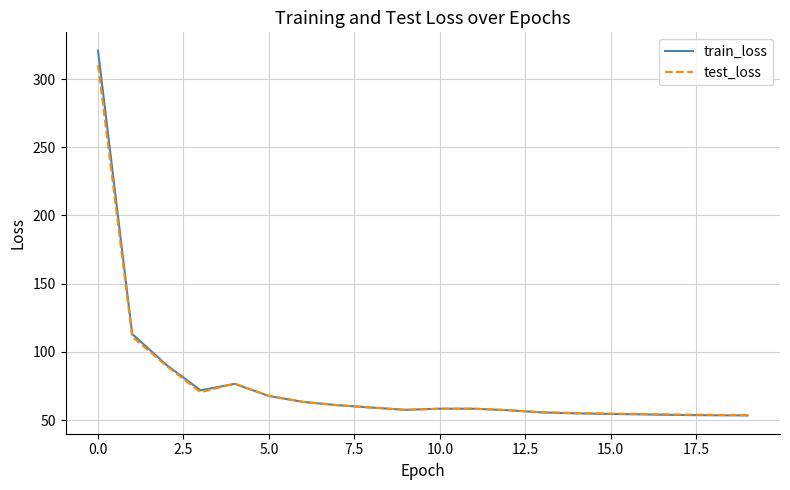

Which series ends up on top after the final intersection of train_loss and test_loss?

test_loss